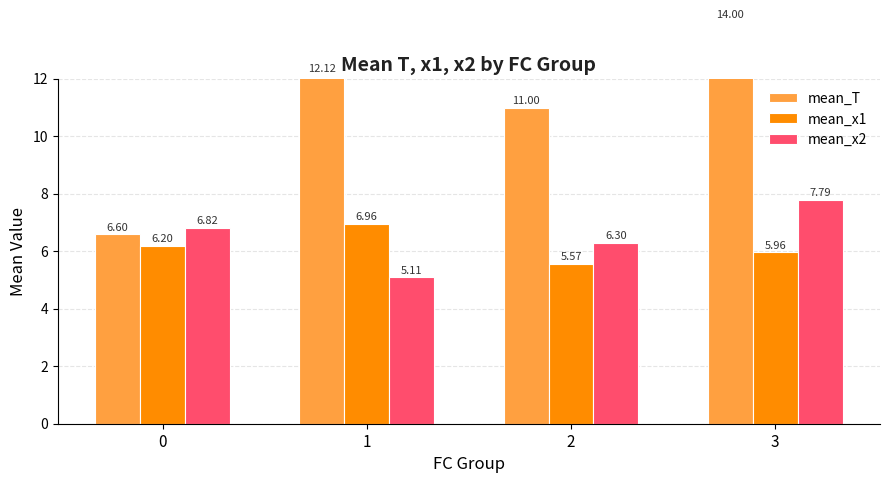

True or false: mean_T has a value of 3.2 at 0.

False